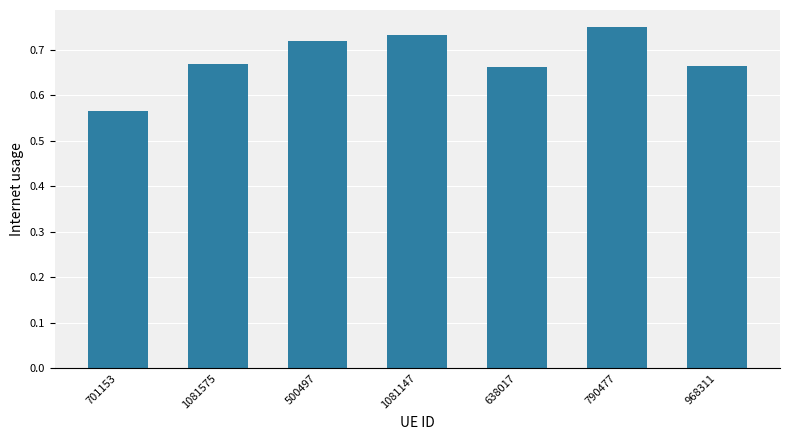

What position from the right is 1081575?

6